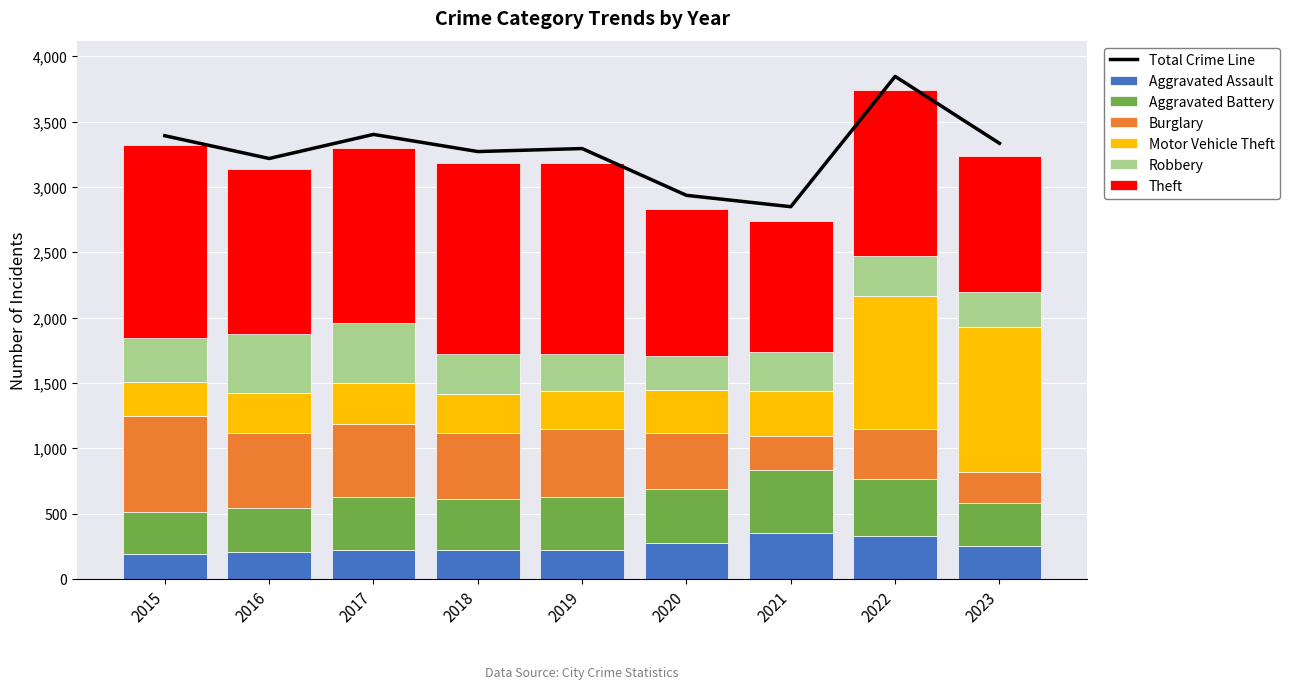

At which category is the sum across all series the highest?

2022